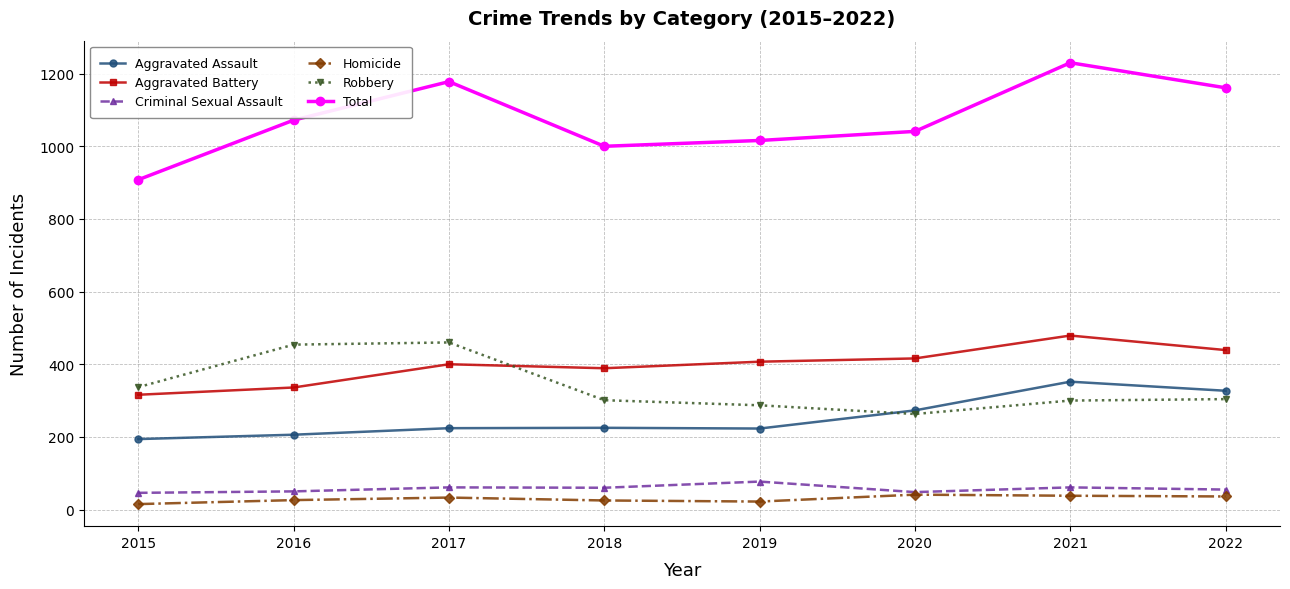

Where is the first local maximum for Total?

2017